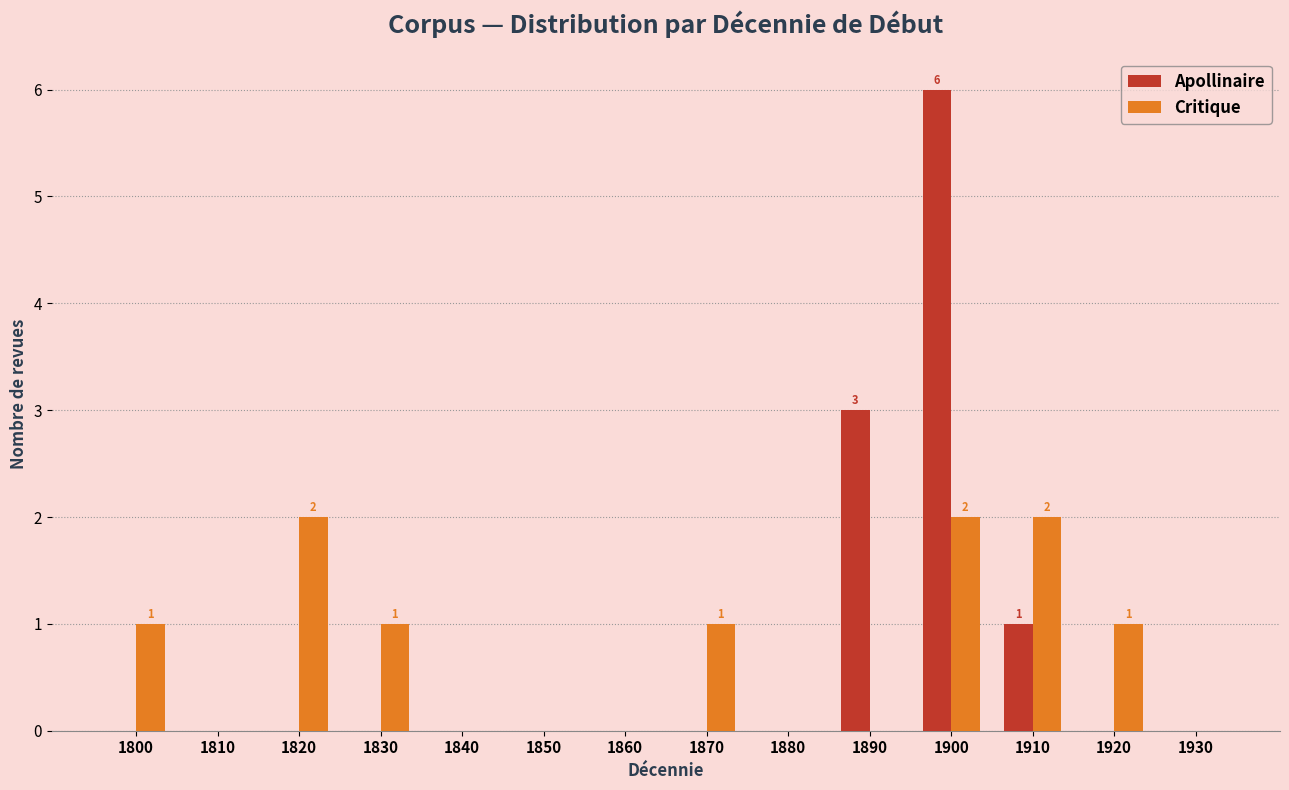

Which series changed the most between 1810 and 1890?

Apollinaire